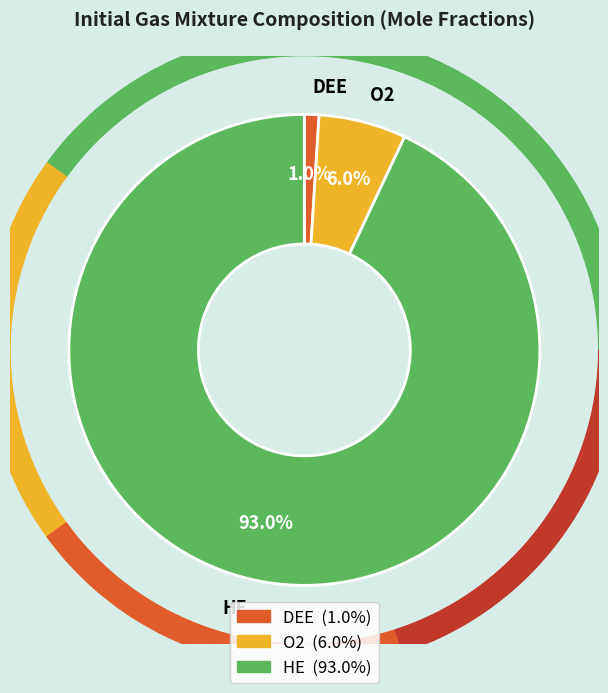

Count the number of slices in the pie.

3